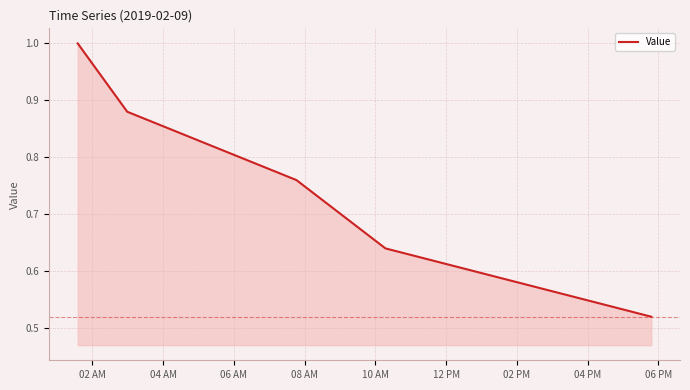

What is the sum of all values?

3.8